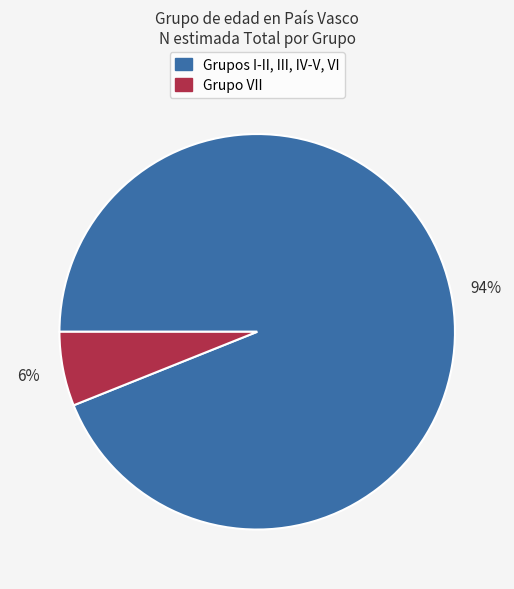

Which slice is the largest?

Grupos I-II, III, IV-V, VI